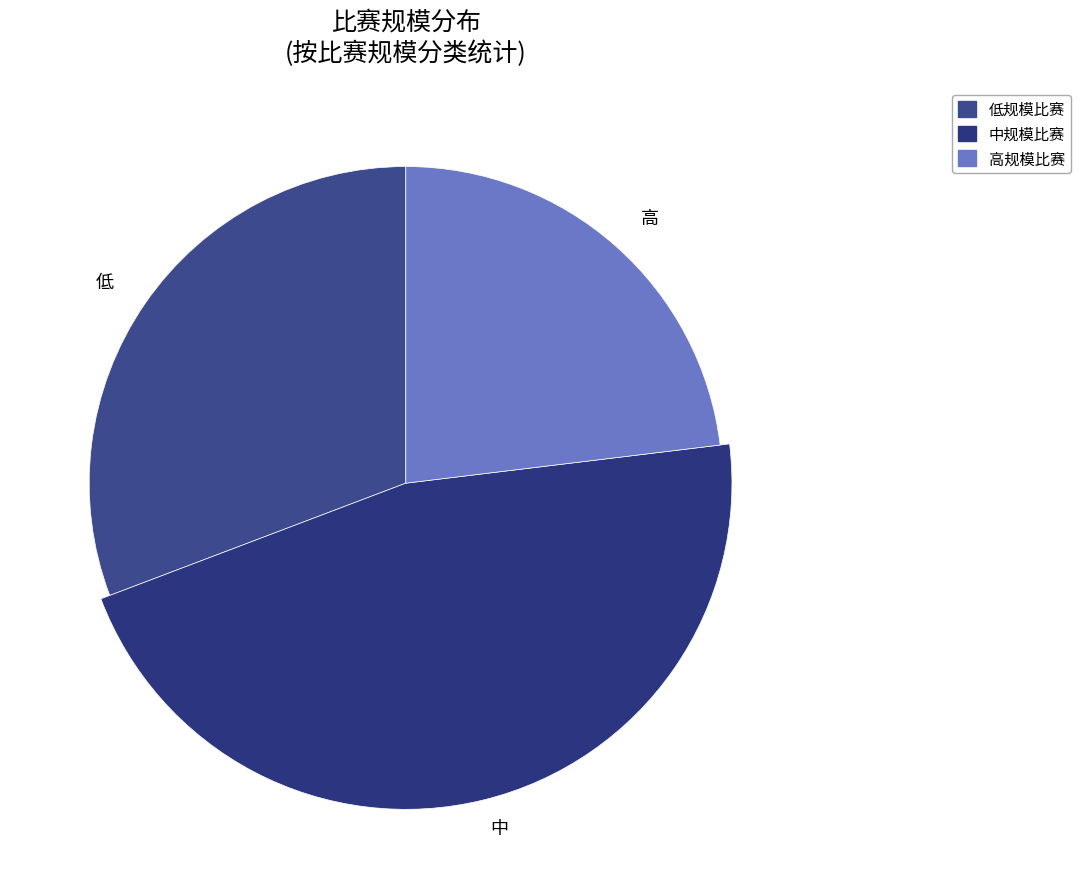

Combined, what portion of the pie is 中 and 高?

69.2%